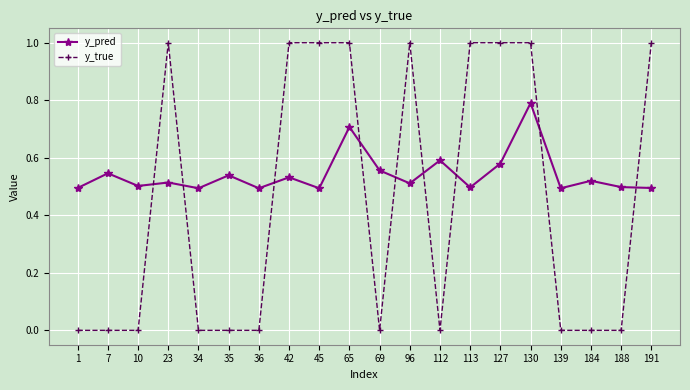

Rank the series by their average value, from lowest to highest.

y_true, y_pred